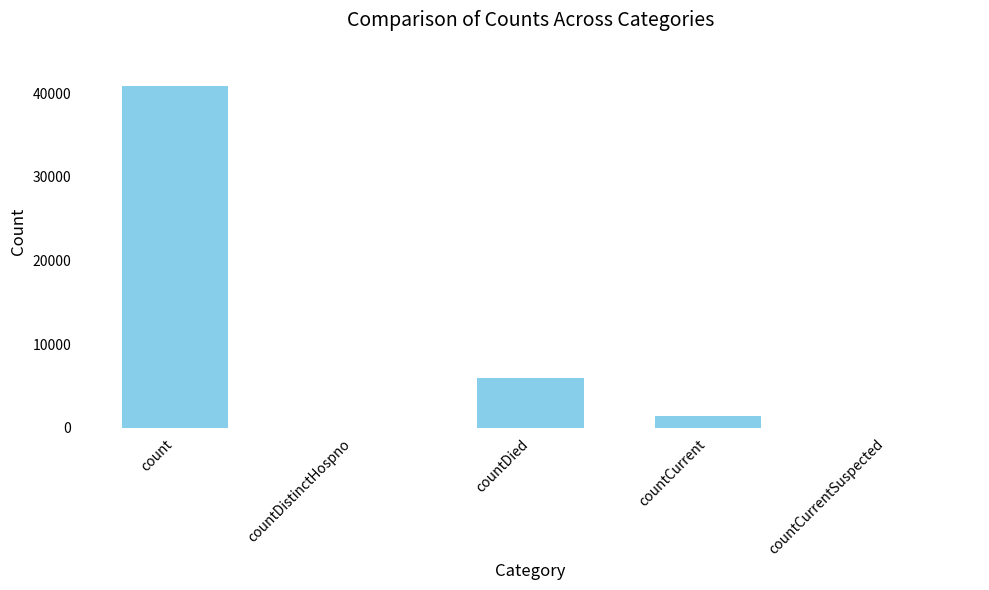

How many data points does each series have?

5